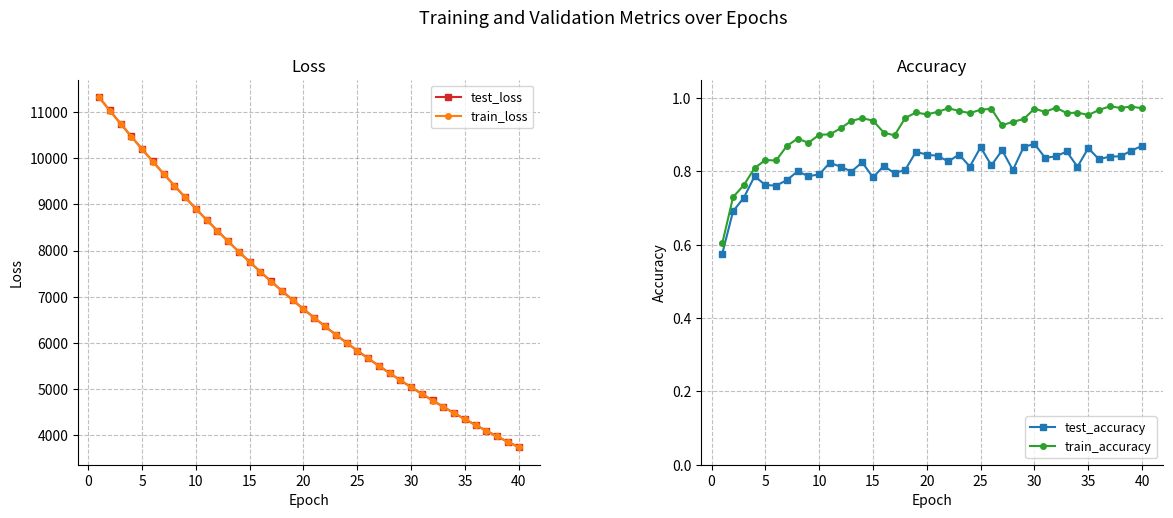

Reading left to right, transcribe all the data shown in this chart.

test_loss: 11317.2	11030.4	10747.4	10467.8	10194.5	9926.8	9662.6	9404.8	9153.1	8905.7	8664.6	8428.9	8198.6	7973.7	7754.6	7540.1	7331.2	7127.3	6928.0	6734.4	6545.3	6361.0	6181.3	6006.3	5835.4	5668.9	5506.7	5349.2	5195.1	5045.0	4899.3	4757.1	4618.5	4483.9	4352.6	4225.0	4100.4	3979.4	3861.5	3746.7
train_loss: 11317.0	11029.4	10746.3	10466.9	10192.9	9924.7	9661.0	9403.1	9150.8	8903.9	8663.0	8427.2	8196.7	7971.9	7752.5	7538.6	7329.7	7125.4	6926.6	6732.8	6543.8	6359.5	6179.9	6004.8	5834.0	5667.6	5505.8	5347.7	5193.9	5044.0	4898.1	4755.9	4617.6	4482.8	4351.6	4223.8	4099.4	3978.4	3860.5	3745.9
test_accuracy: 0.6	0.7	0.7	0.8	0.8	0.8	0.8	0.8	0.8	0.8	0.8	0.8	0.8	0.8	0.8	0.8	0.8	0.8	0.9	0.8	0.8	0.8	0.8	0.8	0.9	0.8	0.9	0.8	0.9	0.9	0.8	0.8	0.9	0.8	0.9	0.8	0.8	0.8	0.9	0.9
train_accuracy: 0.6	0.7	0.8	0.8	0.8	0.8	0.9	0.9	0.9	0.9	0.9	0.9	0.9	0.9	0.9	0.9	0.9	0.9	1.0	1.0	1.0	1.0	1.0	1.0	1.0	1.0	0.9	0.9	0.9	1.0	1.0	1.0	1.0	1.0	1.0	1.0	1.0	1.0	1.0	1.0